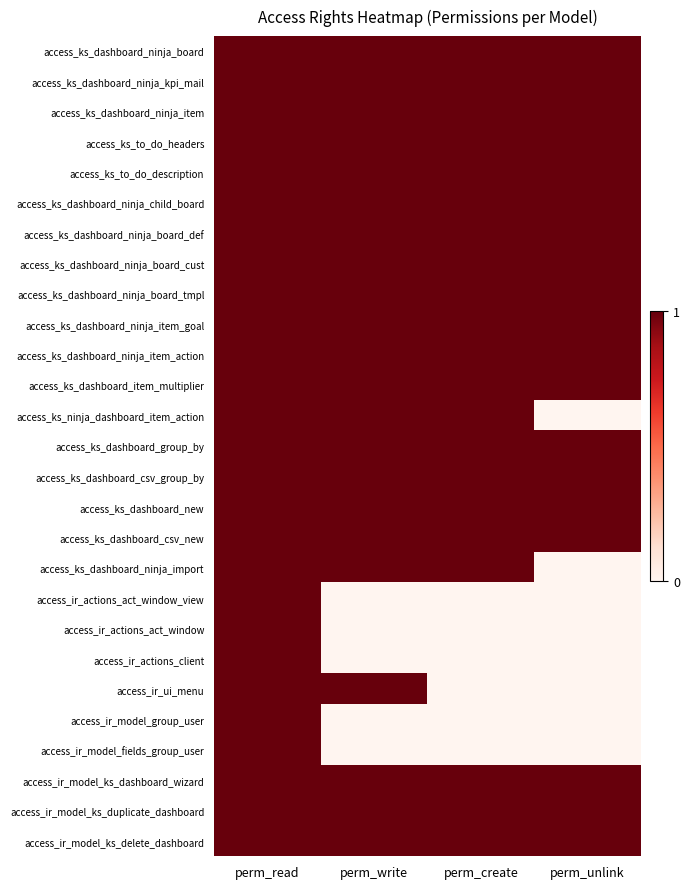

What is the difference between the highest and lowest values at perm_write?

1